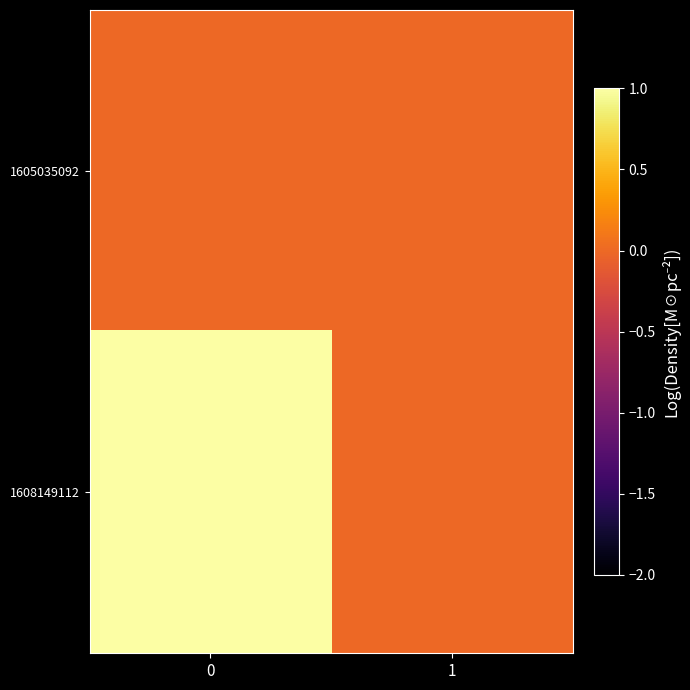

Reading right to left, list all the values displayed in this chart.

1605035092: 1=0	0=0
1608149112: 1=0	0=1